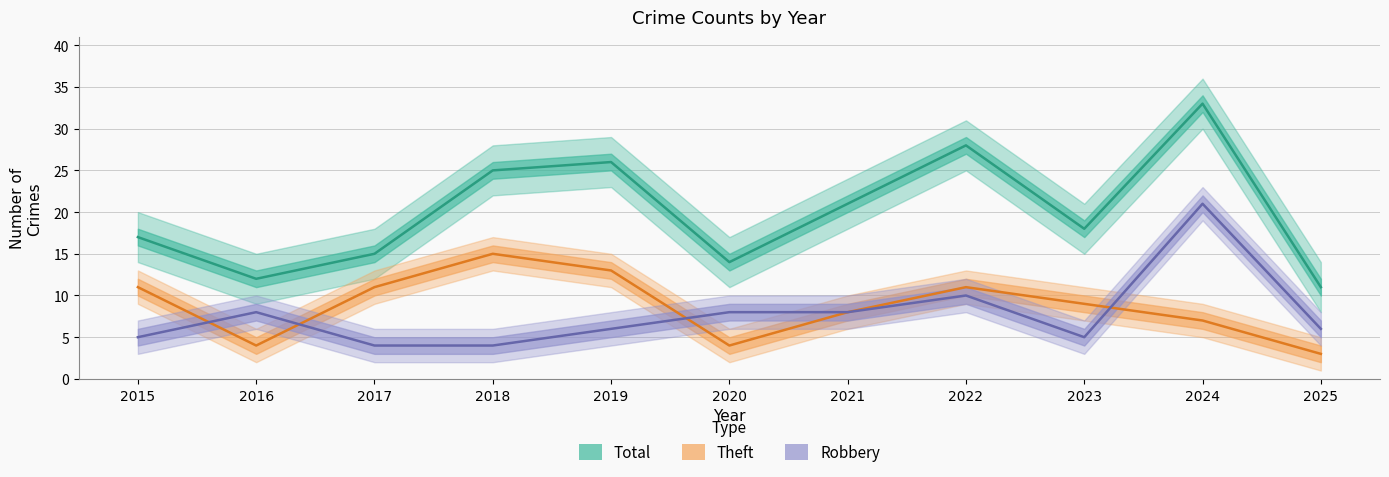

At which category does Total reach its first local valley?

2016